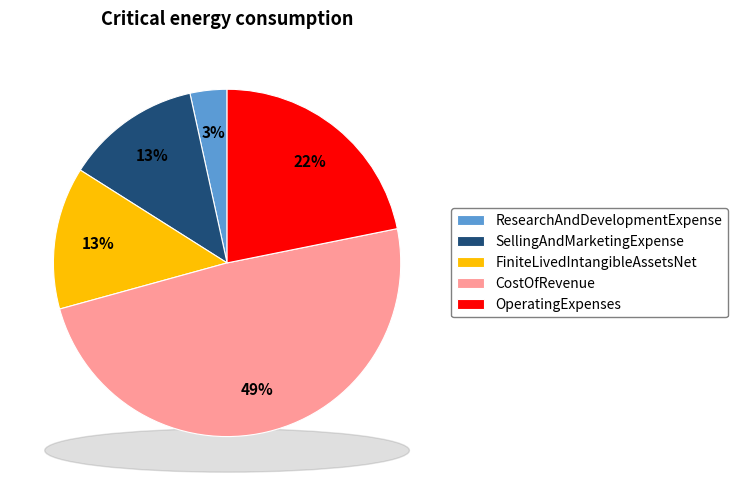

Is it true that CostOfRevenue is 59% of the pie?

False